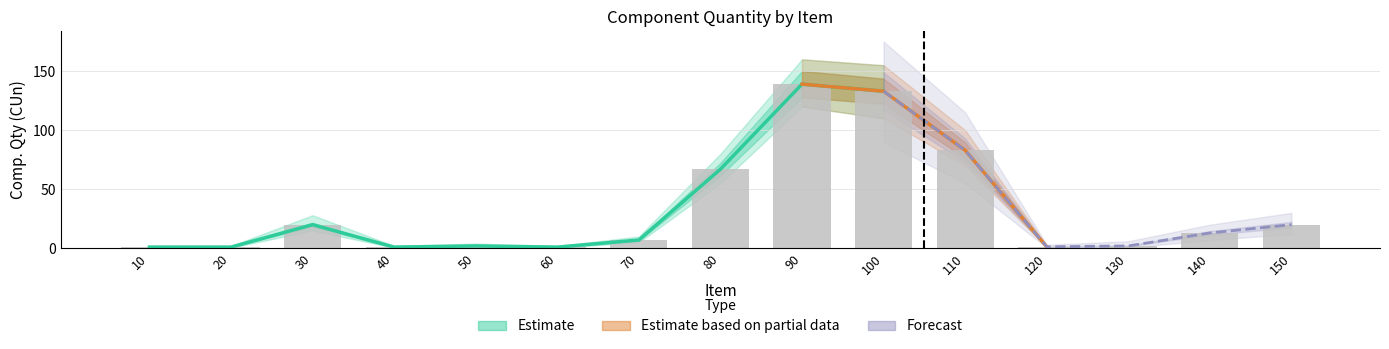

Reading right to left, list all the values displayed in this chart.

Item: 150.0	140.0	130.0	120.0	110.0	100.0	90.0	80.0	70.0	60.0	50.0	40.0	30.0	20.0	10.0
Comp. Qty (CUn): 20.0	13.0	2.0	1.3	83.0	133.0	139.0	67.0	7.0	1.0	2.0	1.0	20.0	1.0	1.0
Estimate_lower: 15.0	10.0	1.0	0.8	70.0	110.0	120.0	55.0	5.0	0.5	1.0	0.5	15.0	0.5	0.5
Estimate_upper: 26.0	17.0	4.0	2.0	100.0	155.0	160.0	80.0	10.0	2.0	4.0	2.0	28.0	2.0	2.0
Forecast_lower: 12.0	7.0	0.5	0.5	55.0	90.0	100.0	40.0	3.0	0.2	0.5	0.2	10.0	0.2	0.2
Forecast_upper: 30.0	20.0	6.0	3.0	115.0	175.0	180.0	95.0	14.0	3.0	6.0	3.0	35.0	3.0	3.0